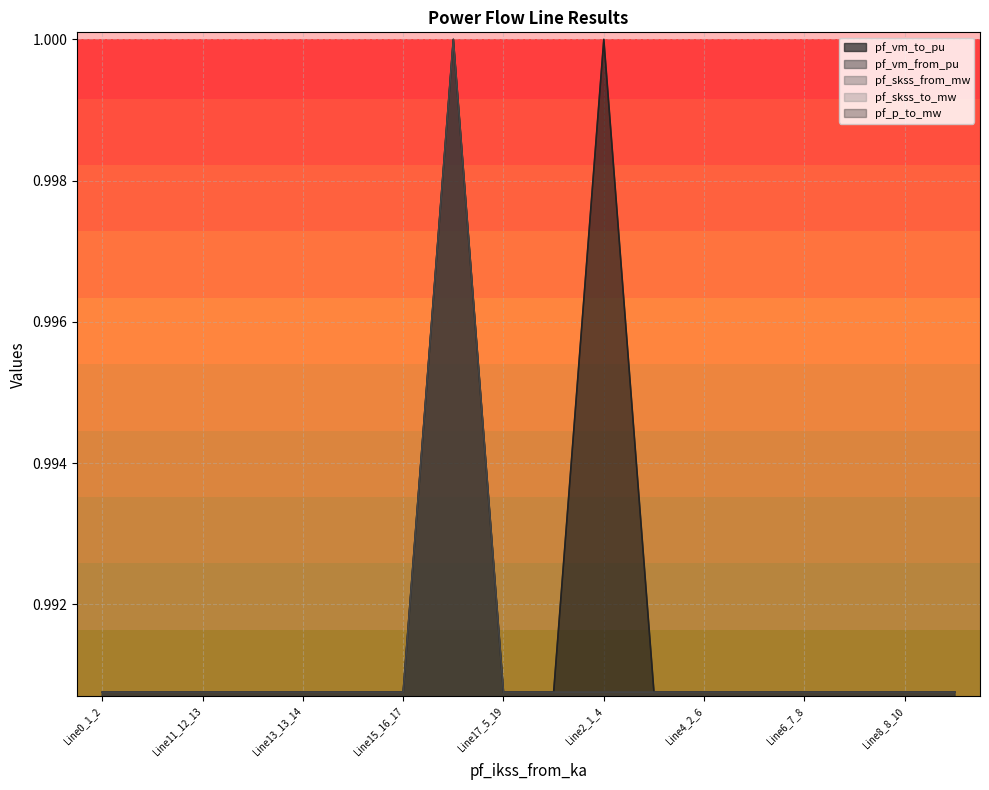

List the labels in order of pf_skss_from_mw value, smallest first.

Line0_1_2, Line10_11_12, Line11_12_13, Line12_13_15, Line13_13_14, Line14_15_16, Line15_16_17, Line16_4_18, Line17_5_19, Line1_1_3, Line3_1_5, Line4_2_6, Line5_6_7, Line6_7_8, Line7_8_9, Line8_8_10, Line9_3_11, Line2_1_4